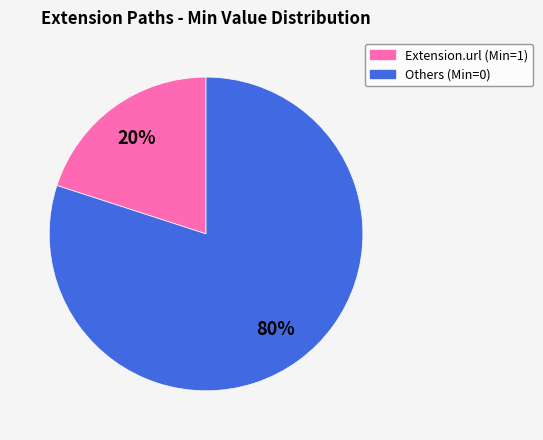

Count the number of slices in the pie.

2